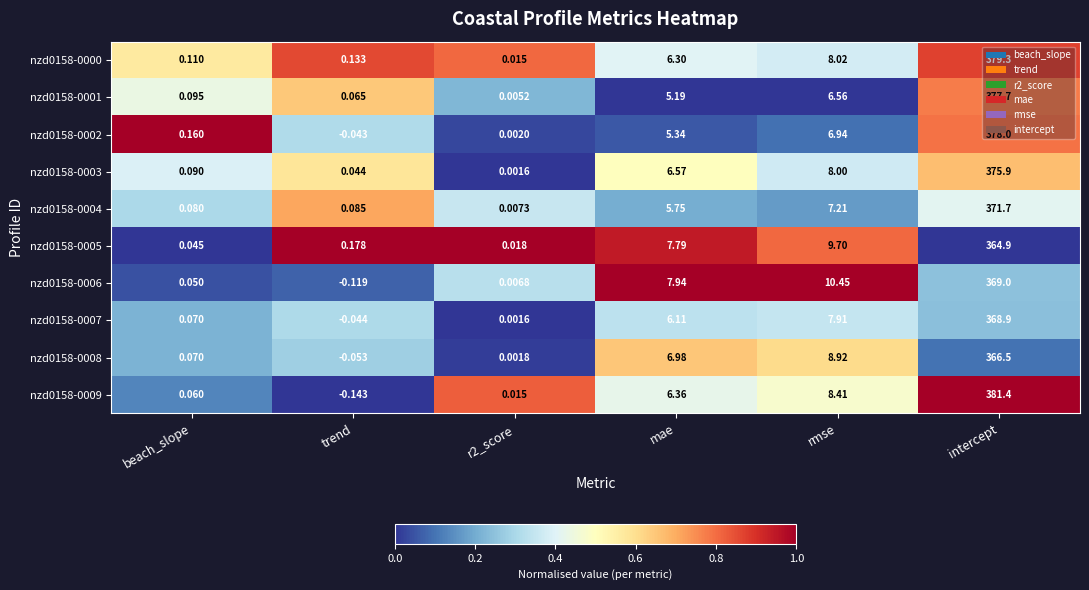

At how many categories does at least one series exceed 0?

6